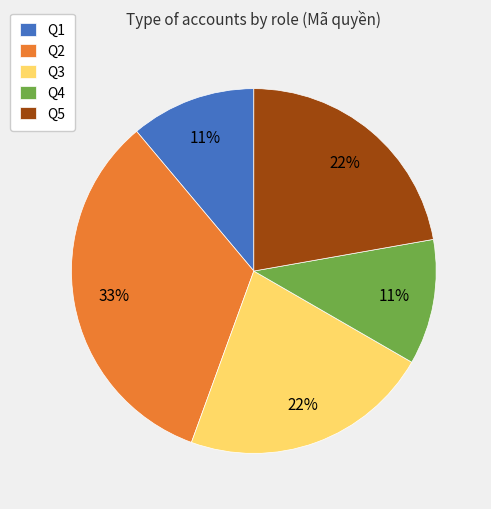

What is the ratio of the value at Q2 to the value at Q3?

1.5